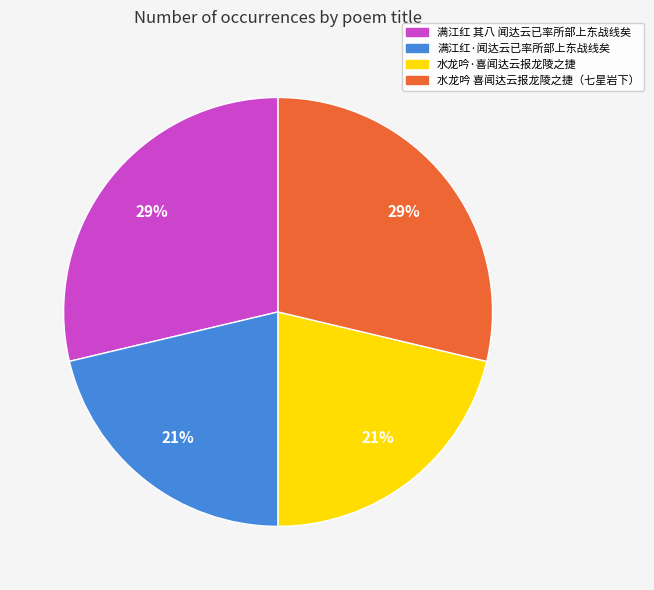

Does any single category account for the majority?

No